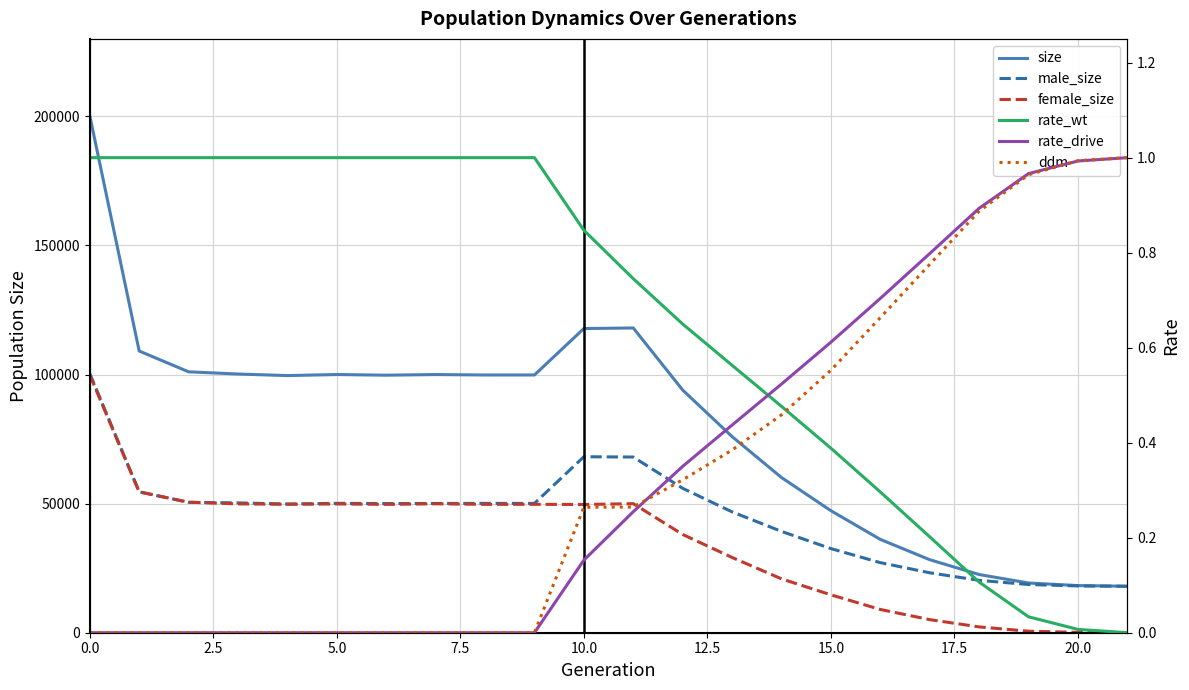

Which category has the highest value in the ddm series?

21